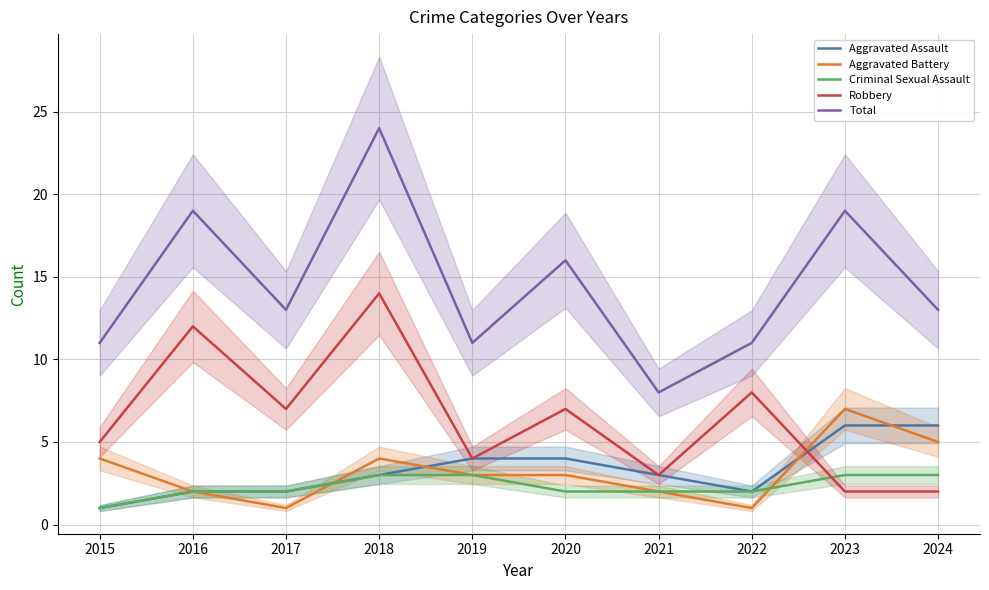

True or false: Total and Aggravated Assault cross at least once.

False